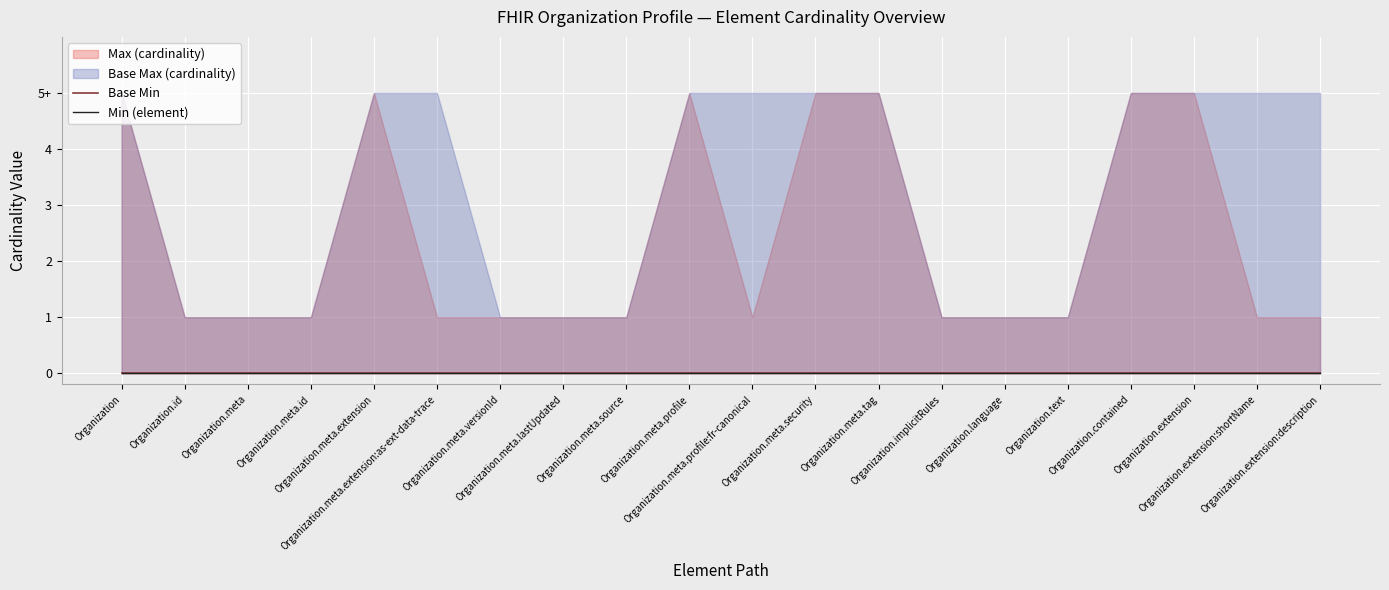

What is the label of the 16th point from the left?

Organization.text